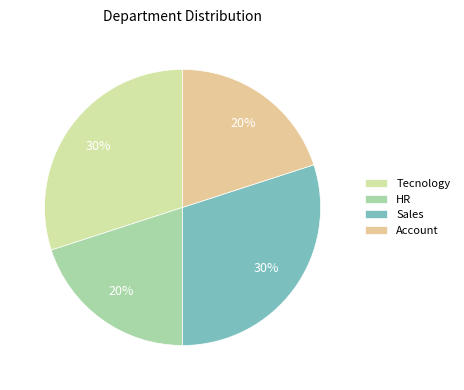

To the nearest percent, what portion does Sales represent?

30%